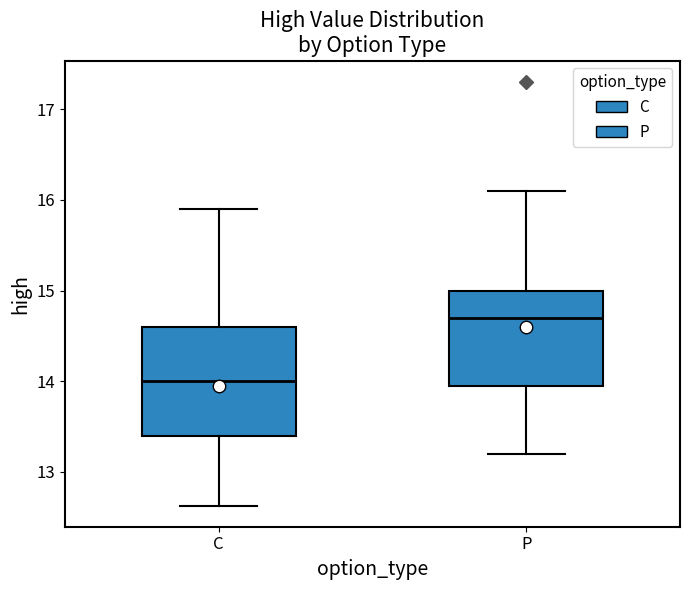

Comparing the boxes themselves (not the whiskers), which one is the tallest?

C